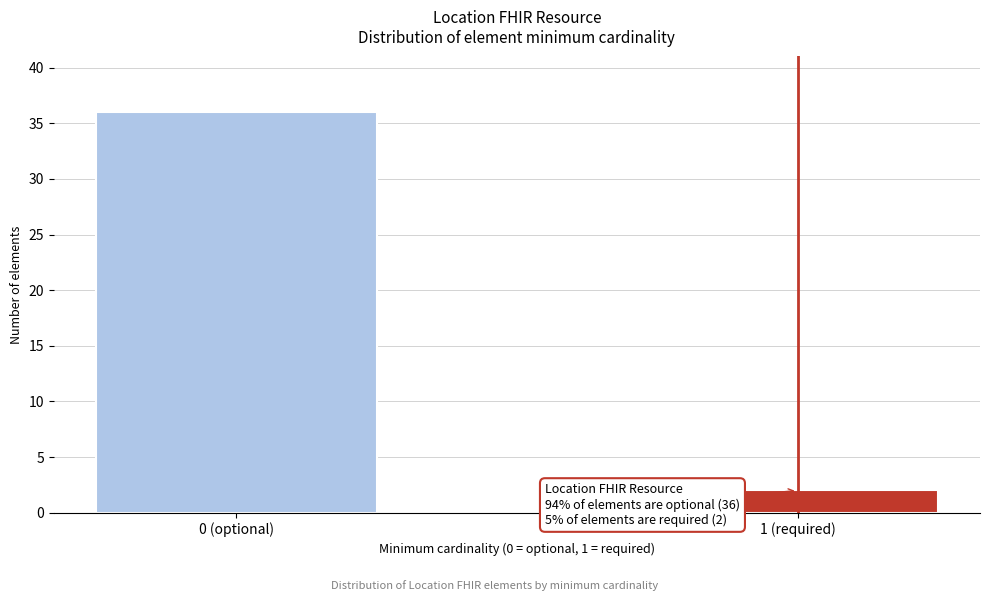

Reading left to right, extract all data points from this chart.

36	2